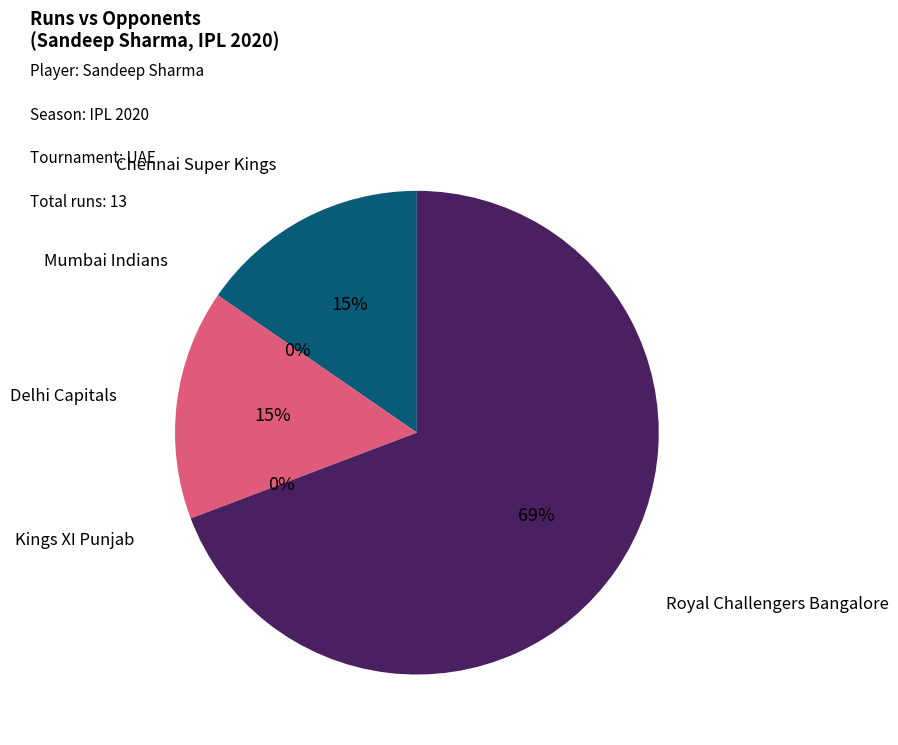

Is it true that Delhi Capitals is 24% of the pie?

False